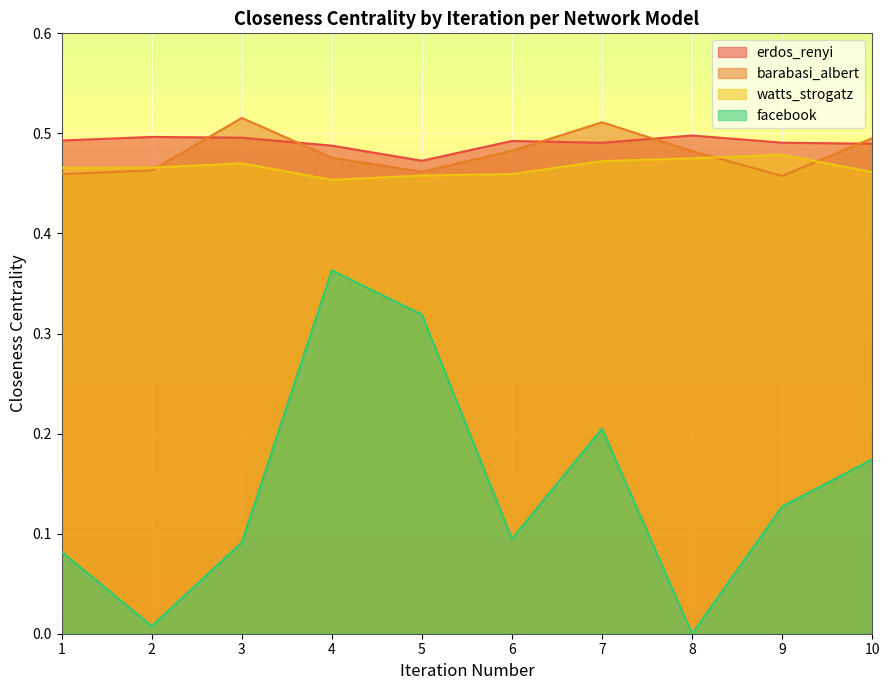

Reading left to right, extract all data points from this chart.

erdos_renyi: 1=0.5	2=0.5	3=0.5	4=0.5	5=0.5	6=0.5	7=0.5	8=0.5	9=0.5	10=0.5
barabasi_albert: 1=0.5	2=0.5	3=0.5	4=0.5	5=0.5	6=0.5	7=0.5	8=0.5	9=0.5	10=0.5
watts_strogatz: 1=0.5	2=0.5	3=0.5	4=0.5	5=0.5	6=0.5	7=0.5	8=0.5	9=0.5	10=0.5
facebook: 1=0.1	2=0.0	3=0.1	4=0.4	5=0.3	6=0.1	7=0.2	8=0.0	9=0.1	10=0.2